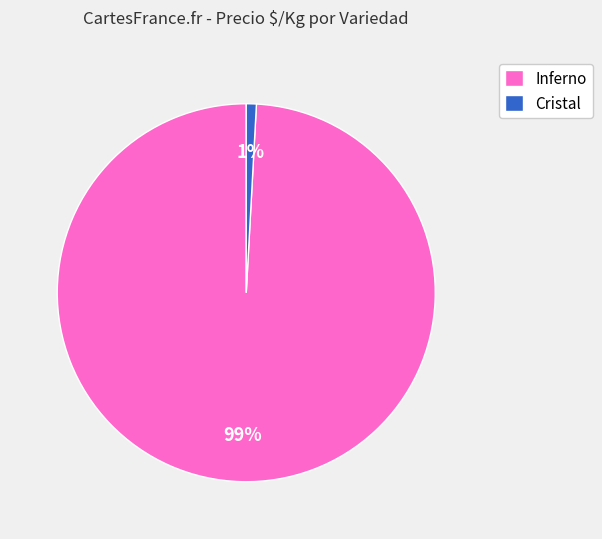

What percentage is the Cristal slice, to the nearest percent?

1%